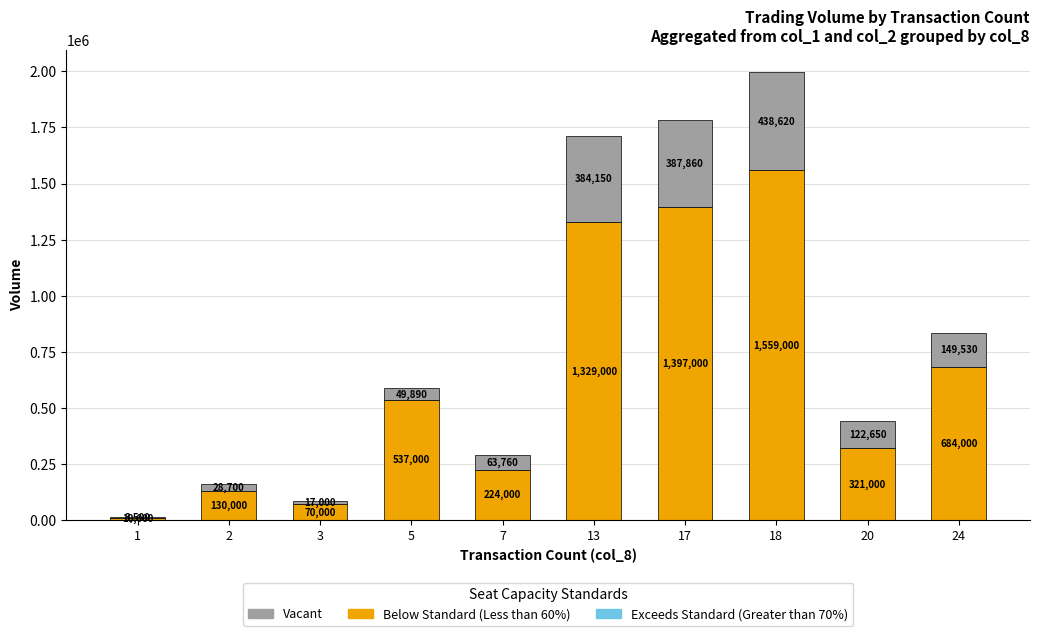

At which category is the sum across all series the highest?

18